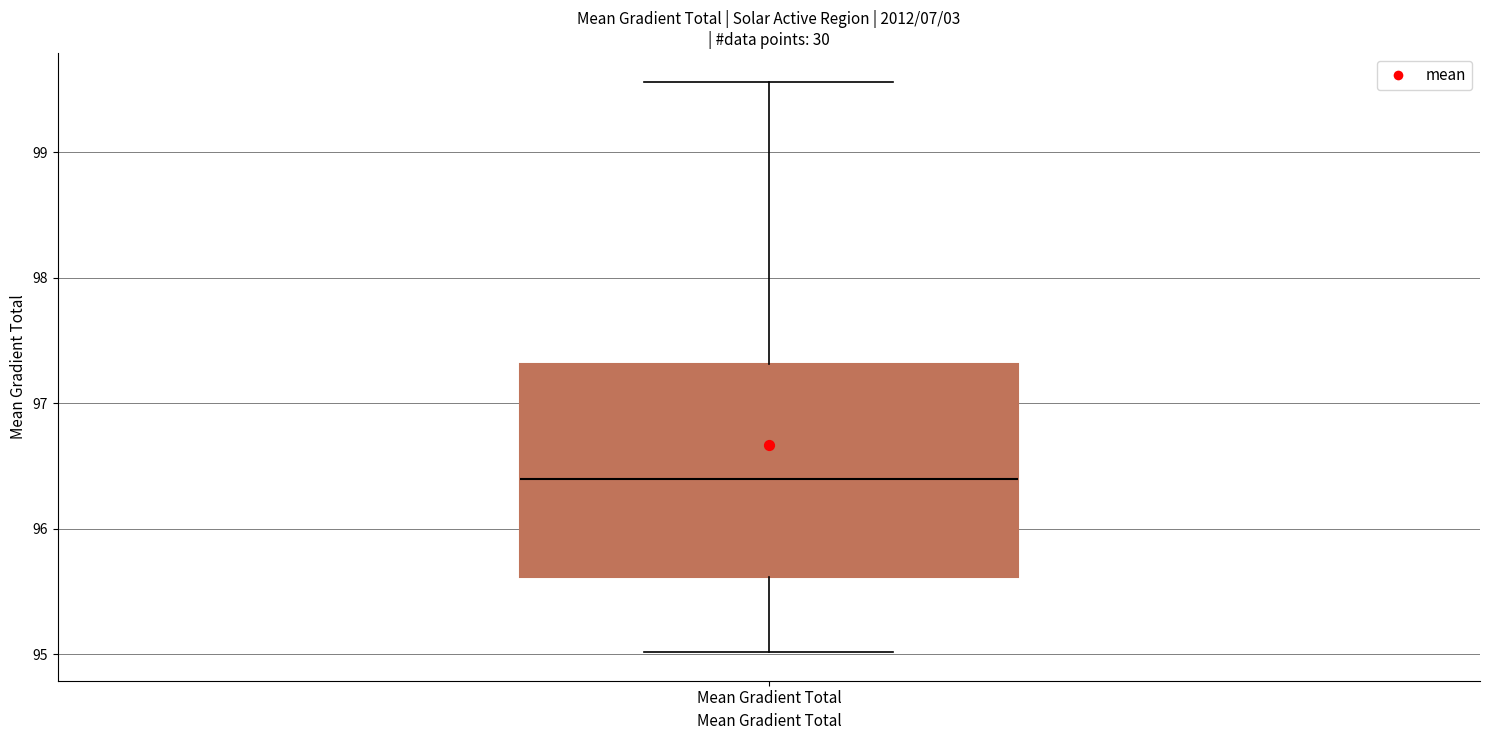

Where is the lower edge of the box for Mean Gradient Total on the y-axis? The values are not printed on the chart, so give them approximately, as read against the axis.

95.6